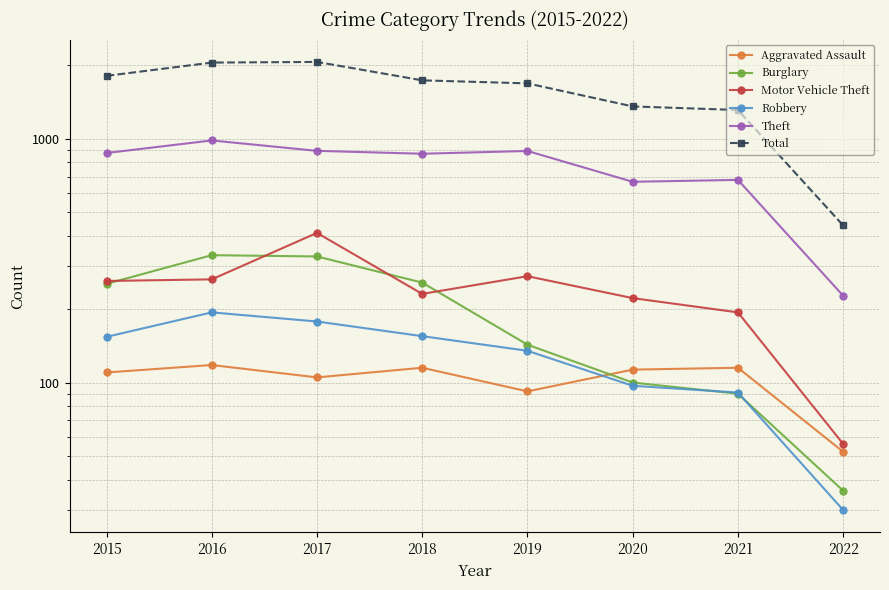

The Theft series shows 282 at 2020. True or false?

False